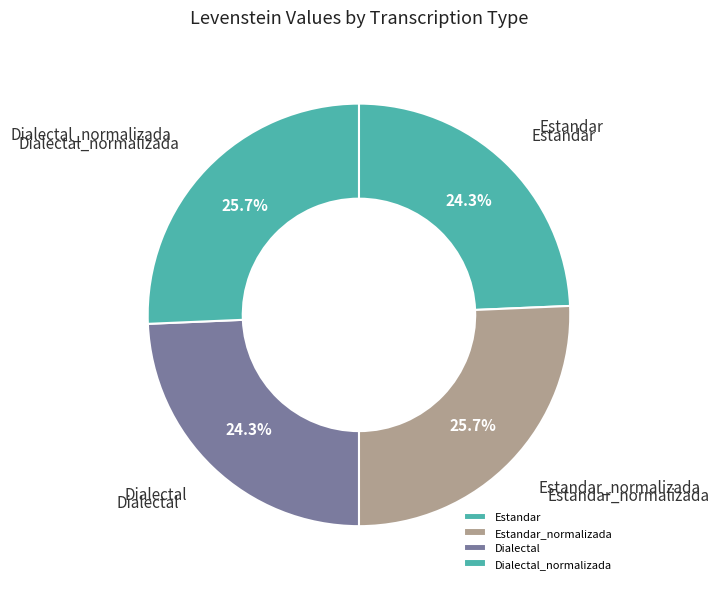

Does Dialectal_normalizada represent more than half of the total?

No